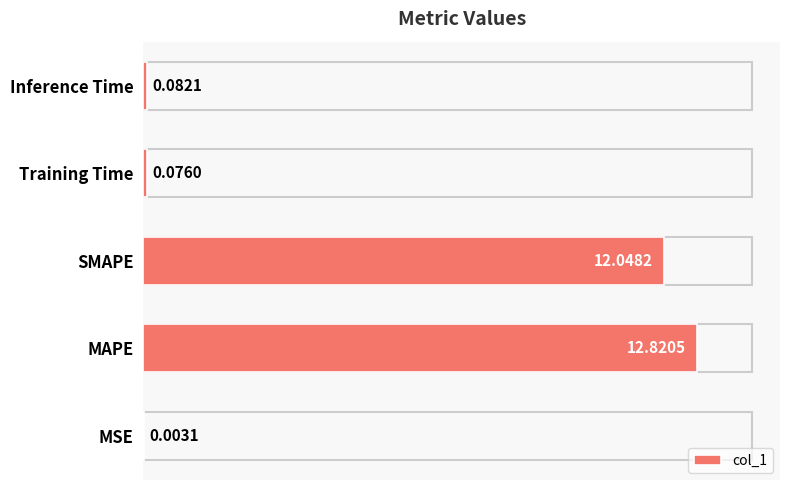

What is the sum of the values at MAPE and SMAPE?

24.9